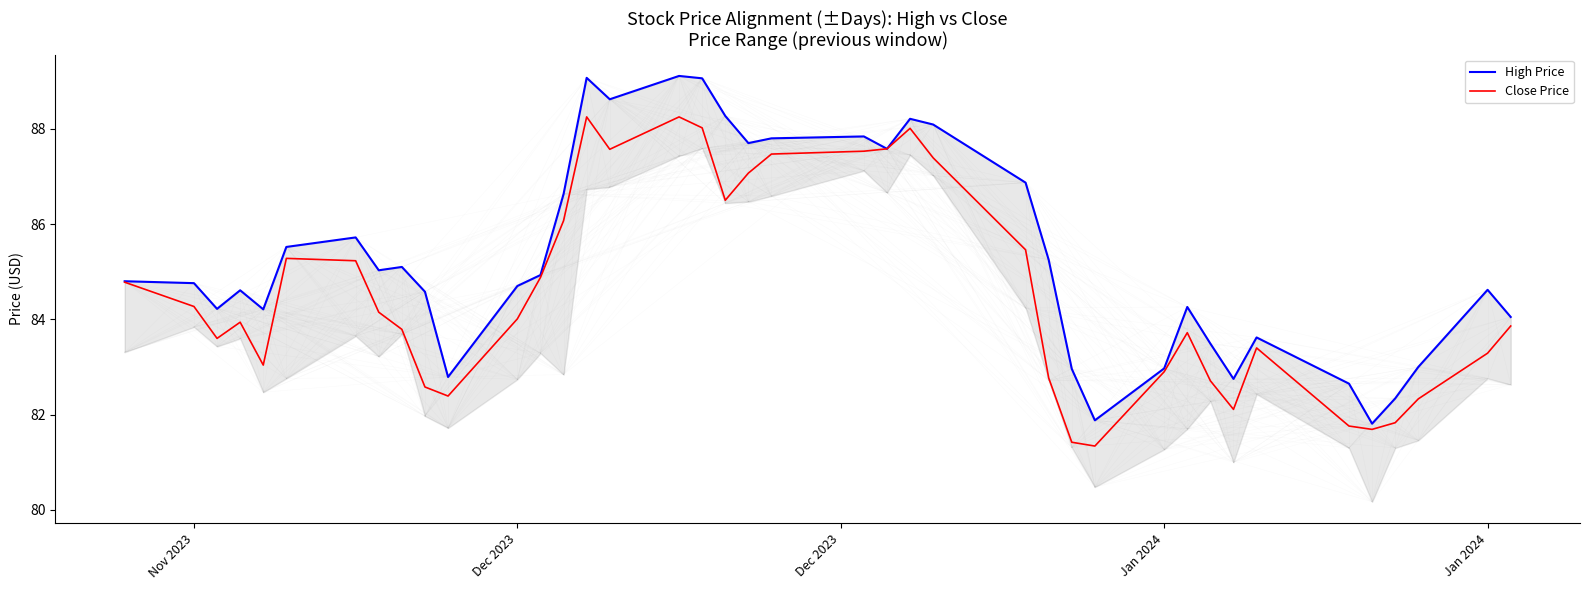

What is the sum of all Close Price values?

3382.2